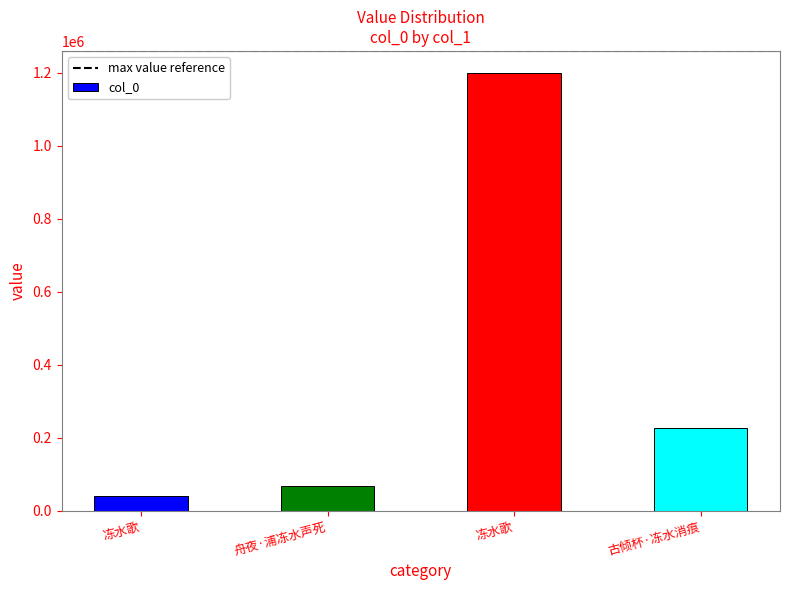

Does the chart contain any negative values?

No